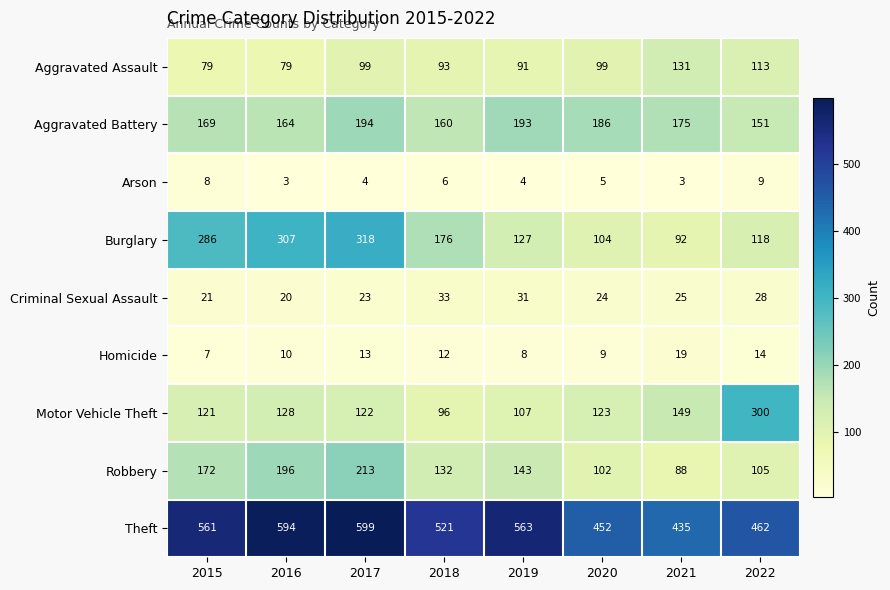

What is the maximum value shown in the chart?

599